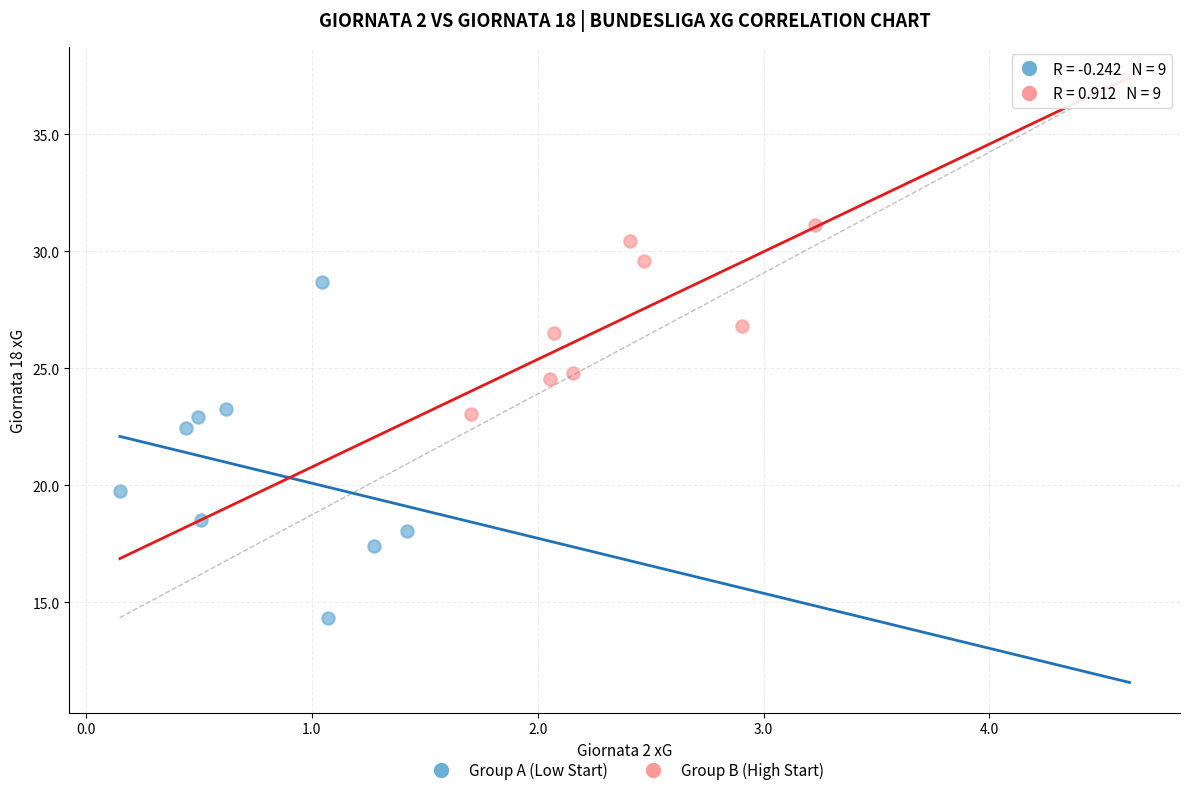

Which series reaches the maximum Y coordinate?

Group B (High Start)